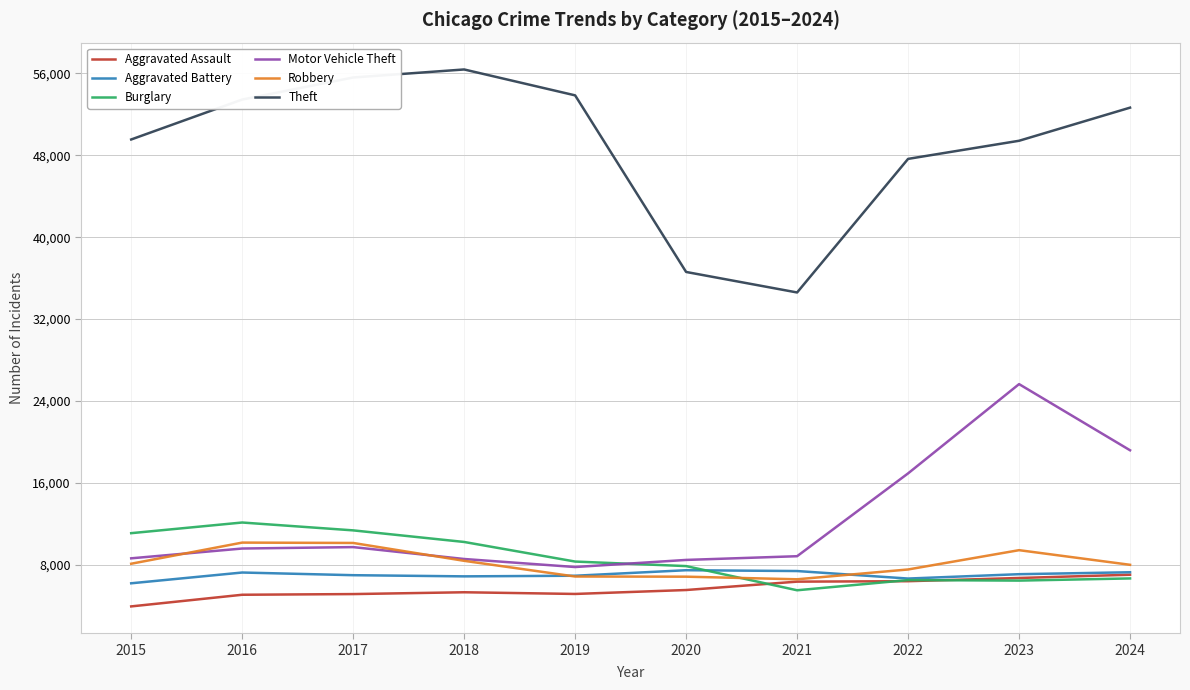

What is the smallest value displayed?

3914